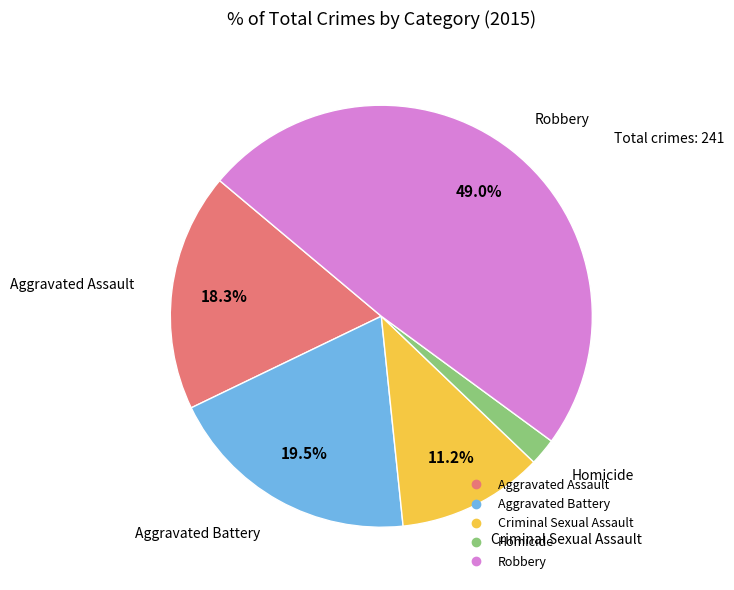

To the nearest percent, what is the difference between the largest and smallest slice percentages?

47%